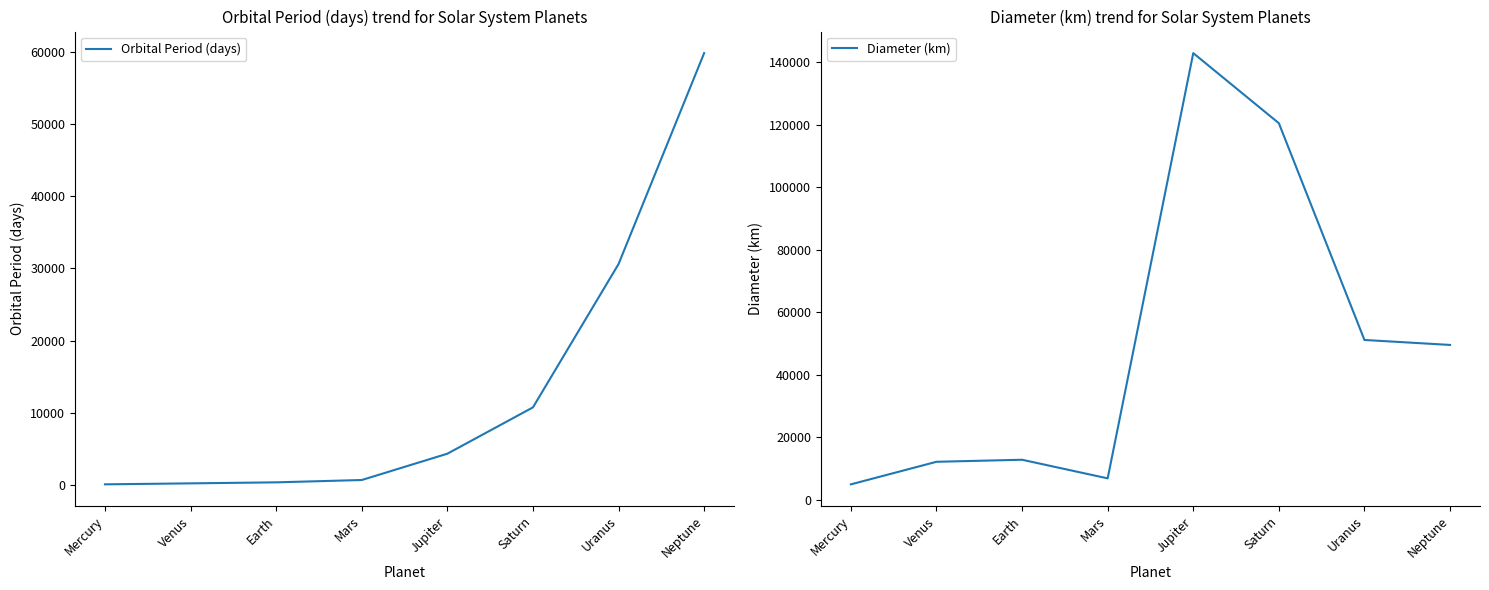

At which category does Diameter (km) reach its first local valley?

Mars